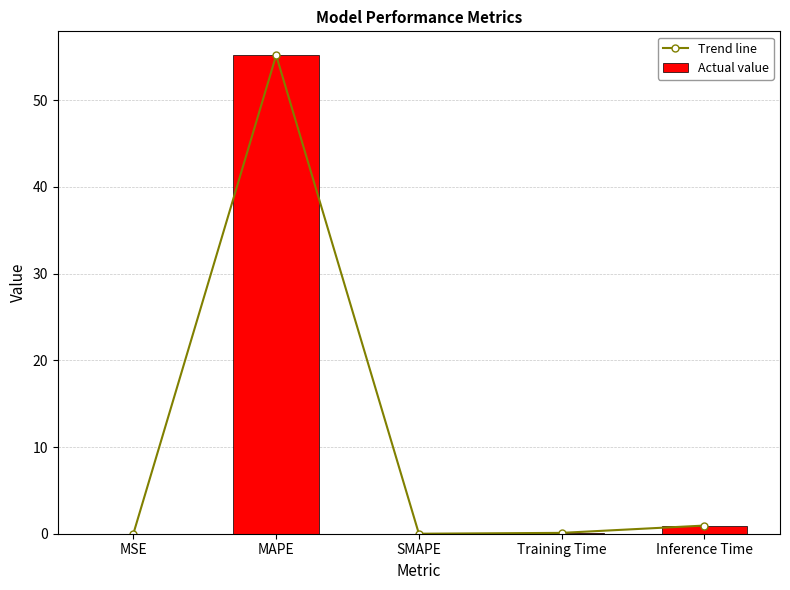

What is the difference between the second highest and minimum values in the Actual value series?

0.9